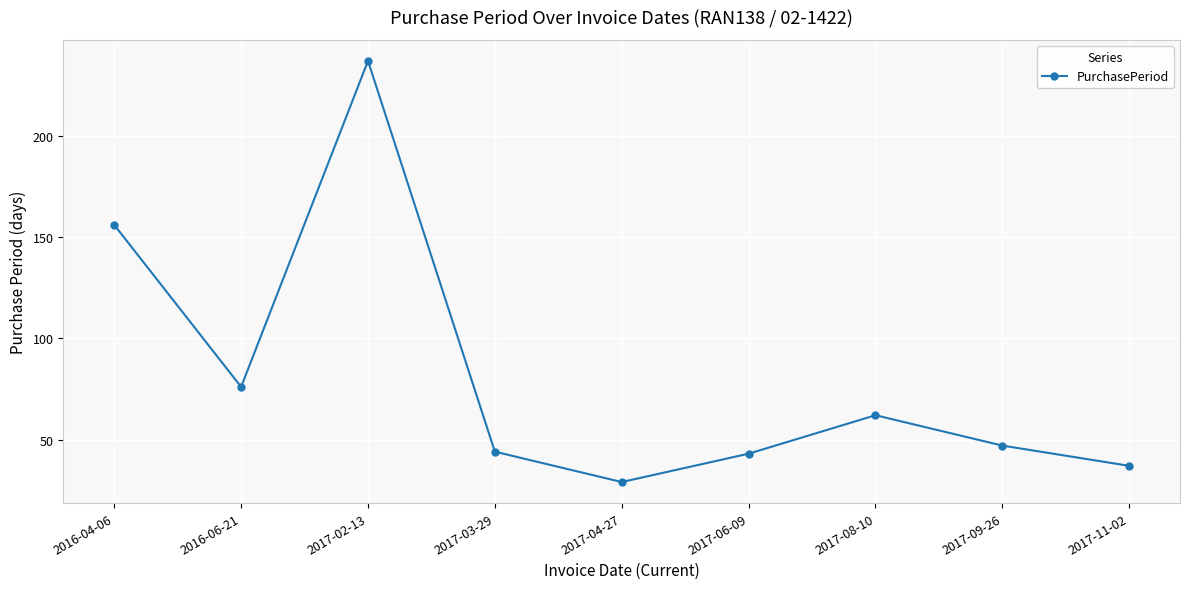

How many series are shown in this chart?

1